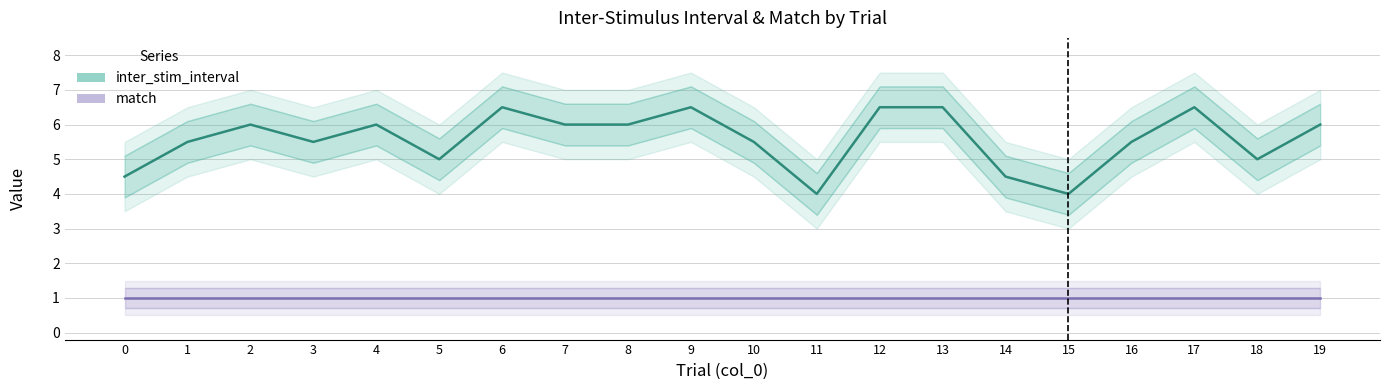

What is the value of the inter_stim_interval point at the 16th from the left?

4.0